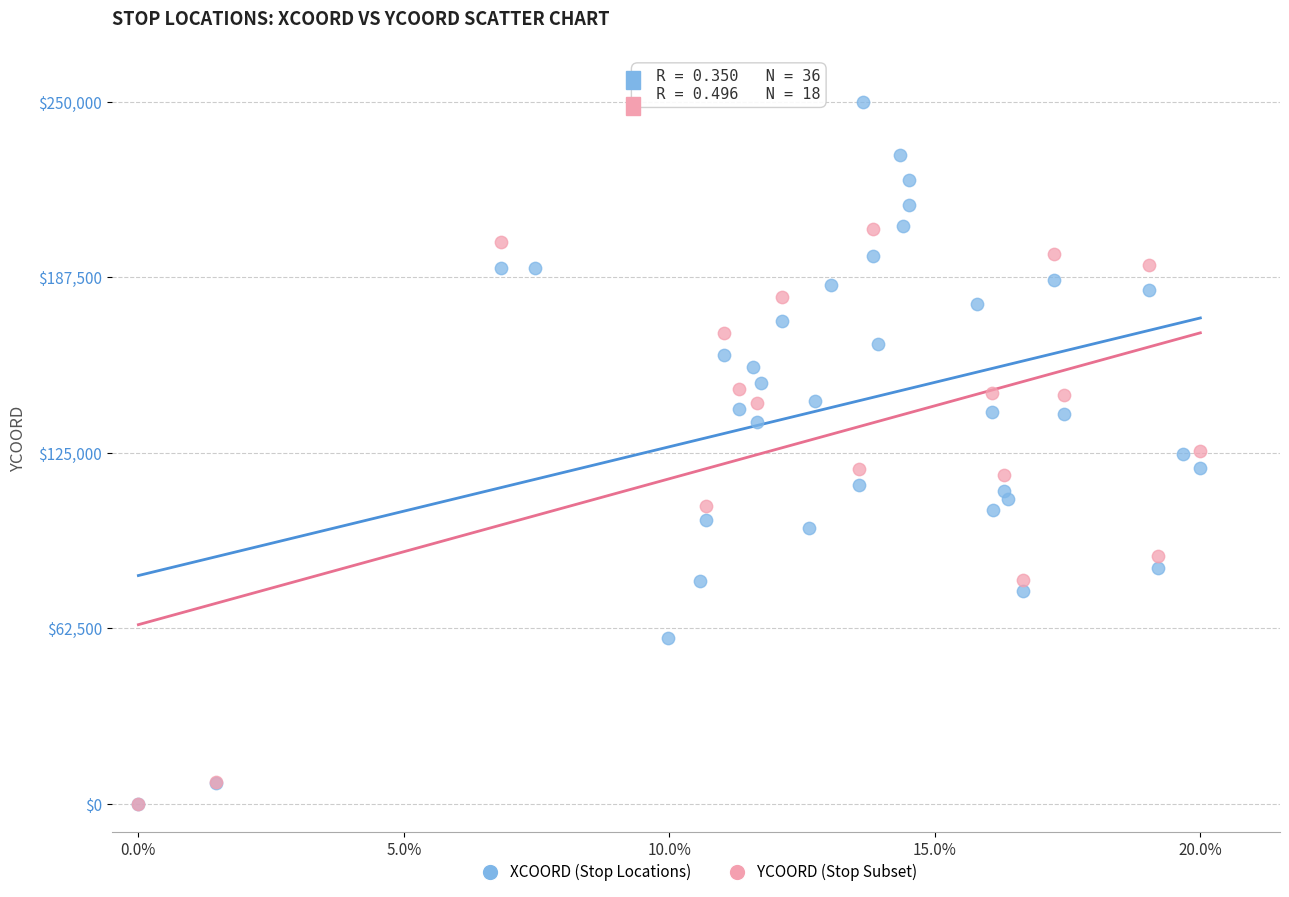

Which series contains the highest Y value?

XCOORD (Stop Locations)